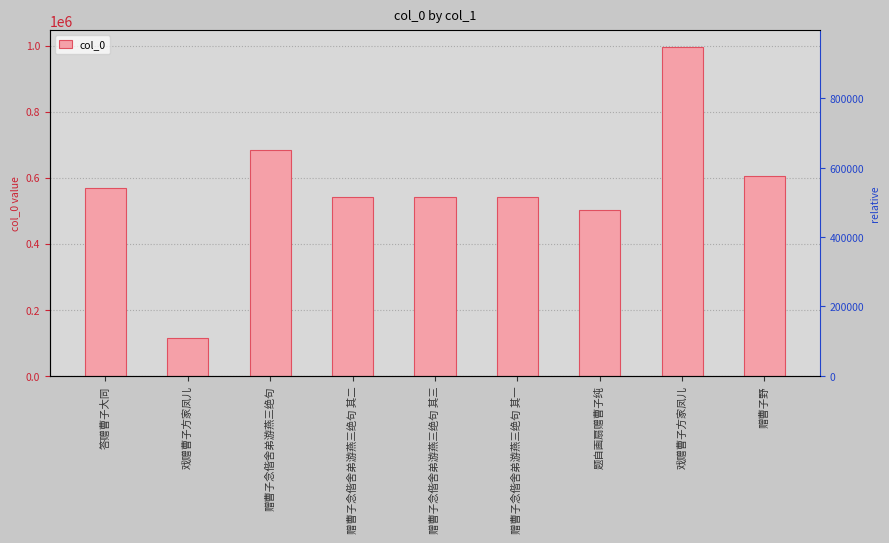

Reading left to right, transcribe all the data shown in this chart.

568877	113745	683756	540162	540163	540161	502167	996581	604274